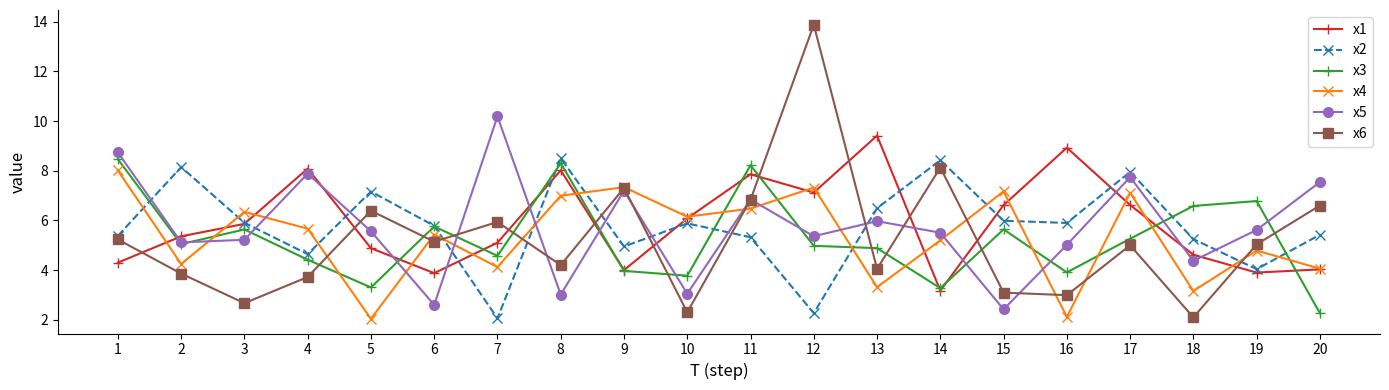

What is the difference between the maximum and minimum values in the x1 series?

6.2